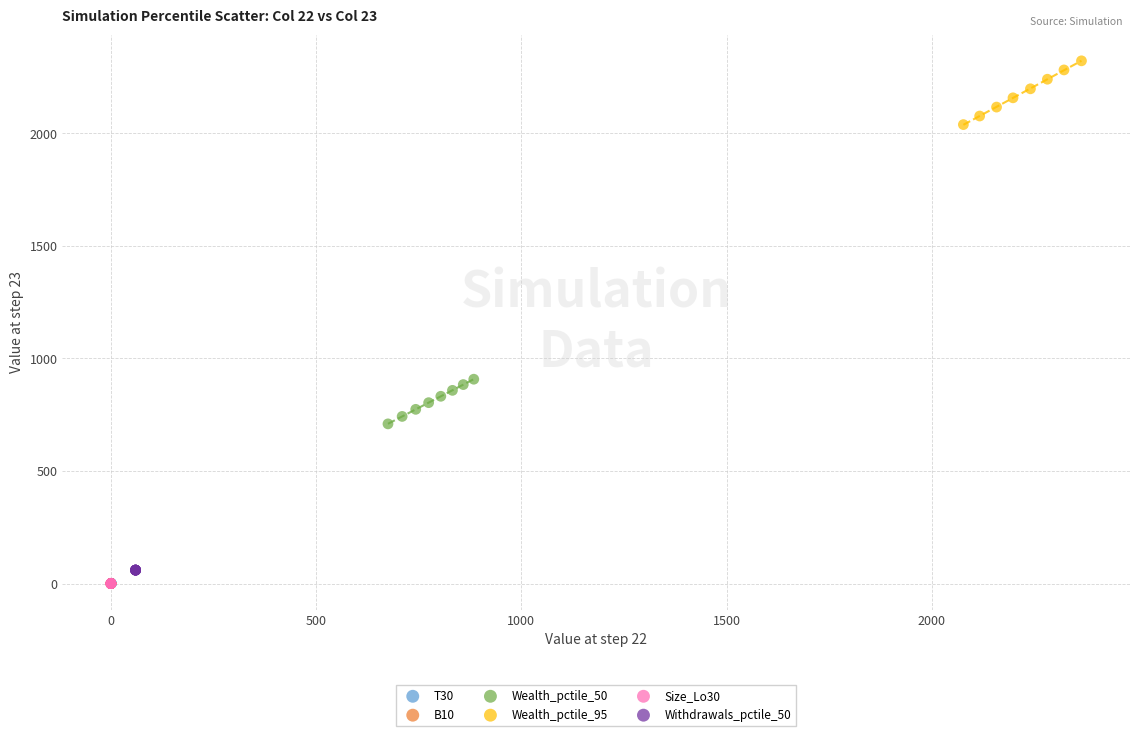

What are all the series names shown in the legend?

T30, B10, Wealth_pctile_50, Wealth_pctile_95, Size_Lo30, Withdrawals_pctile_50